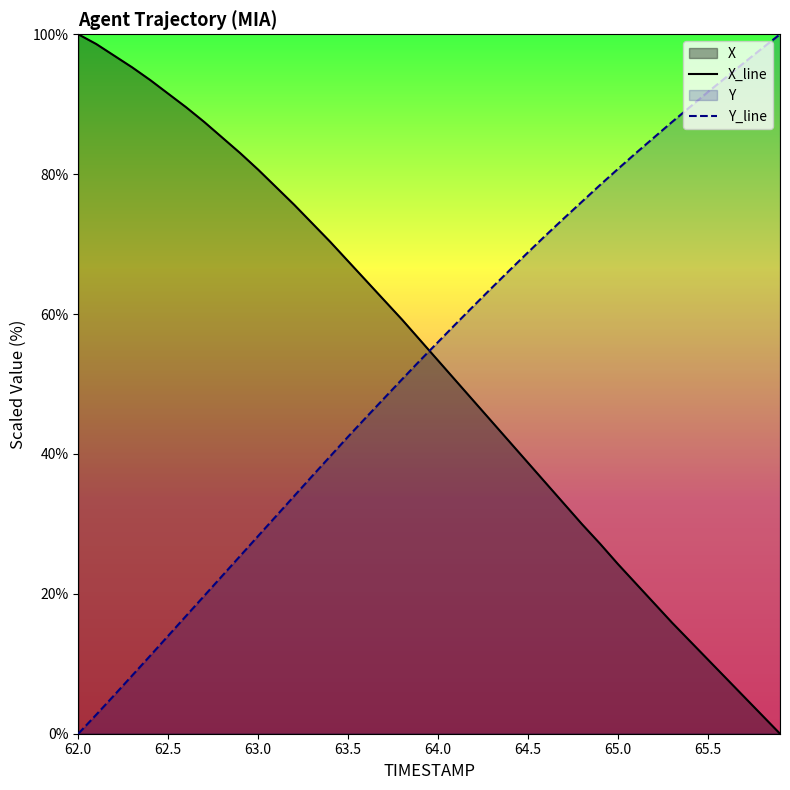

The Y series shows 52.1 at 65.3. True or false?

False